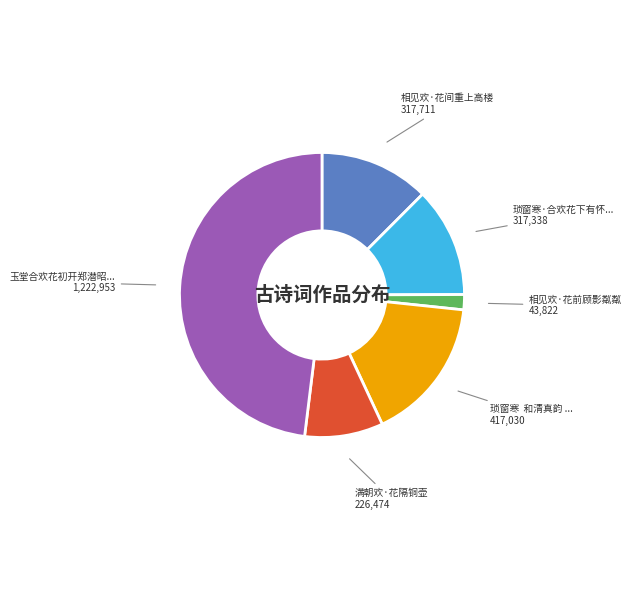

Is there any slice that represents more than half of the pie?

No